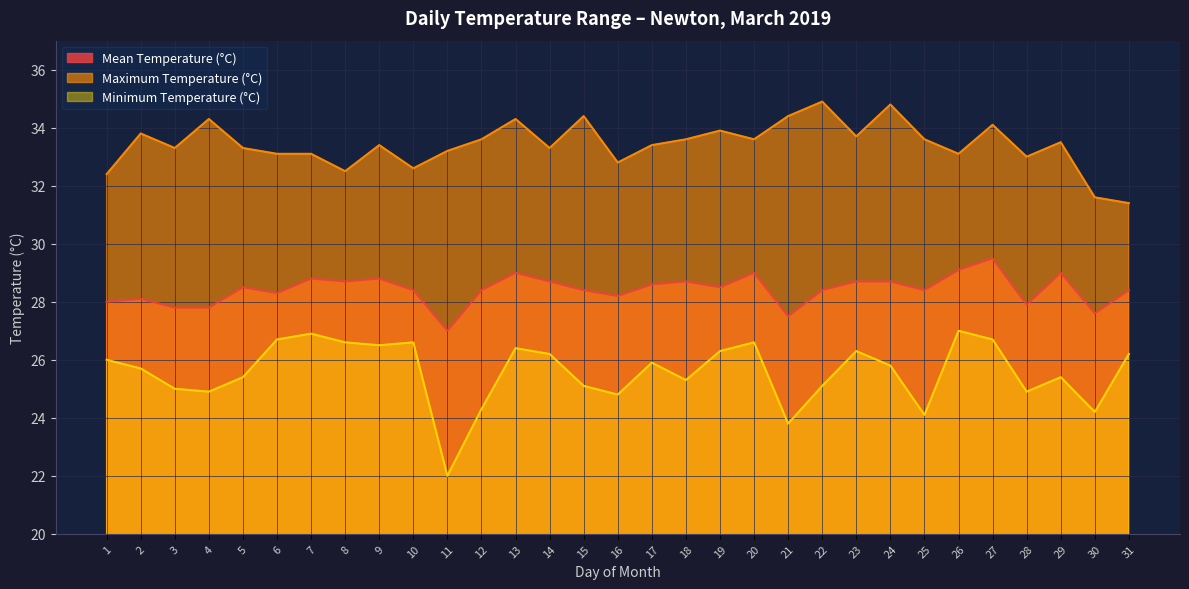

The Minimum Temperature (°C) series shows 41.8 at 16. True or false?

False